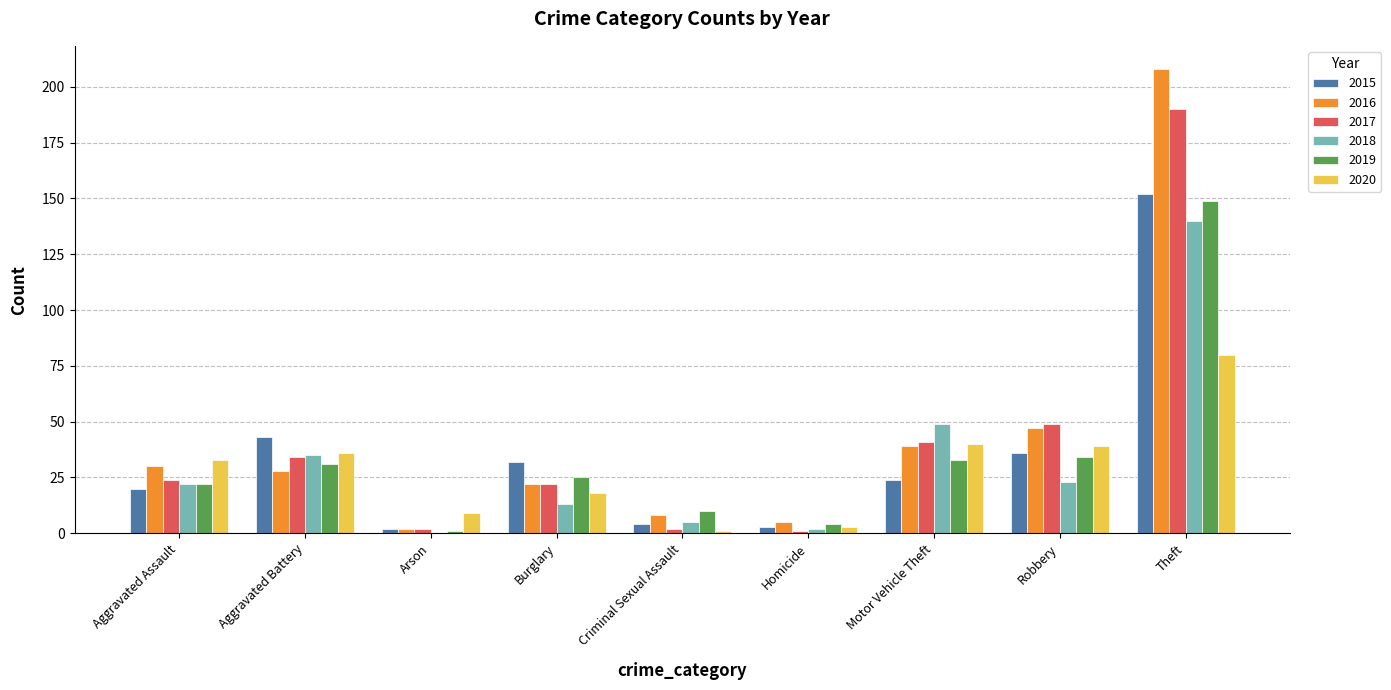

At which label does 2020 reach its peak?

Theft